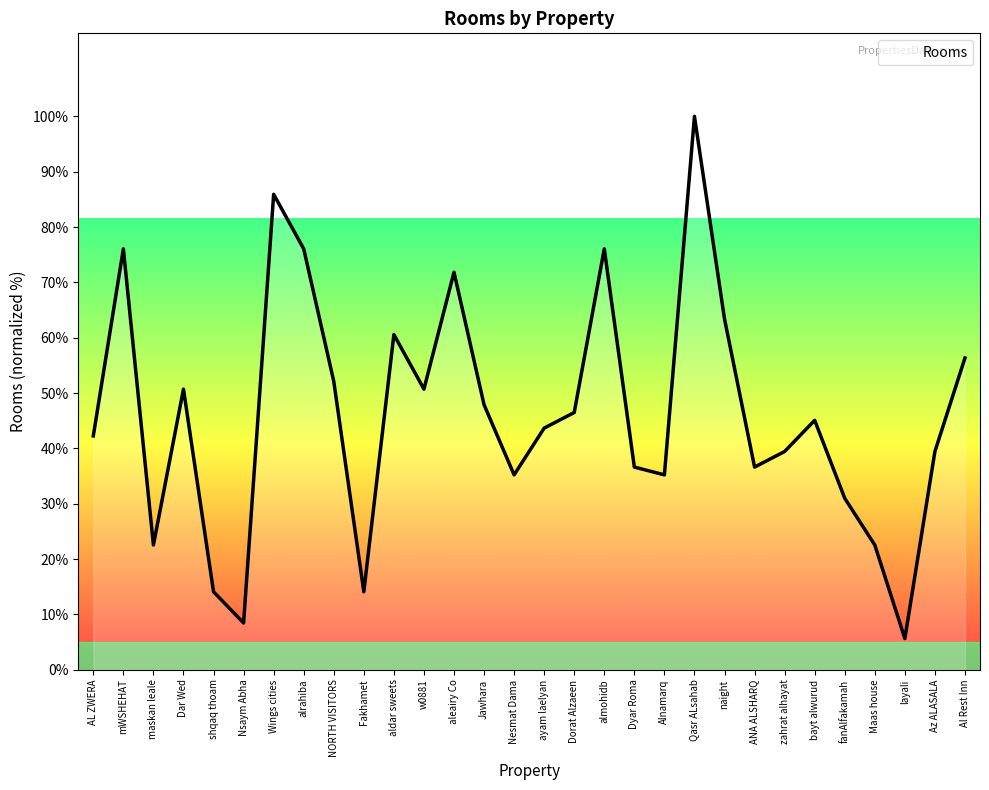

The value at Jawhara is 47.9. True or false?

True